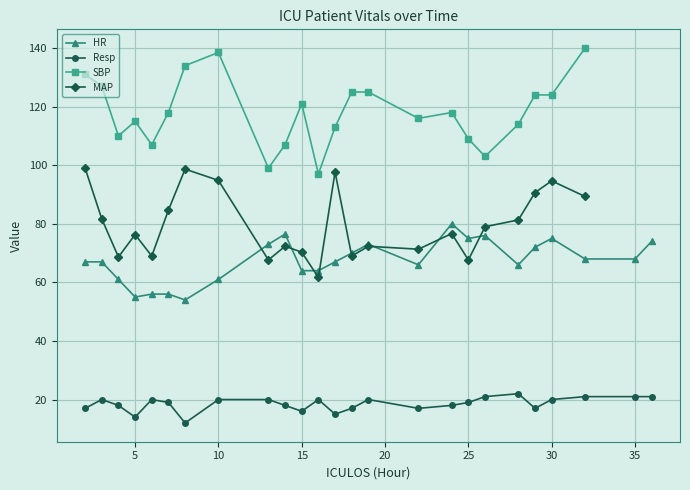

At how many categories does at least one series exceed 37?

25